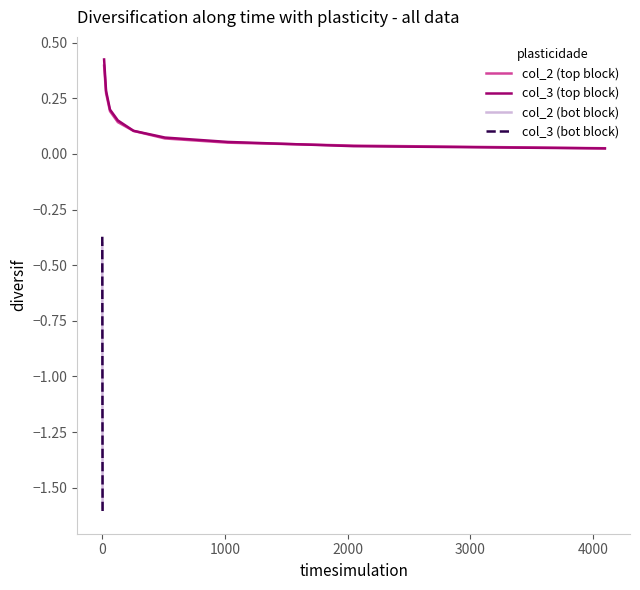

What is the value of the col_2 (bot block) point at the 9th from the left?

-1.6